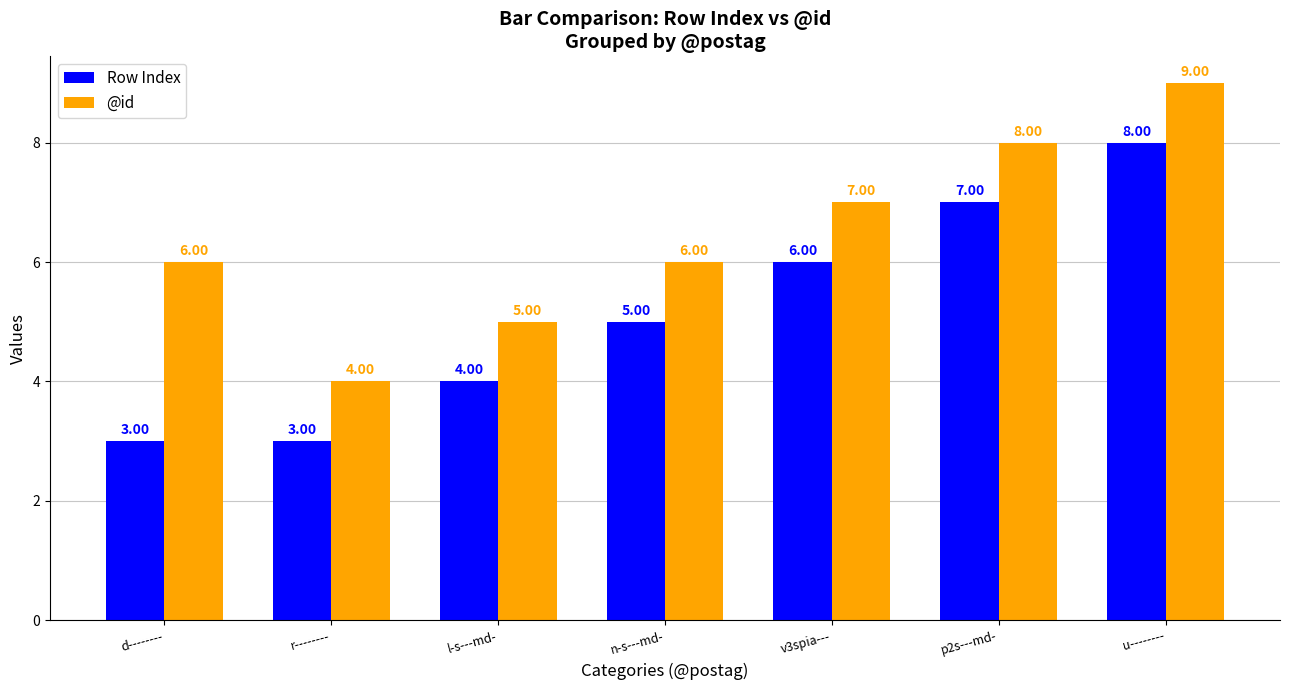

Reading left to right, extract all data points from this chart.

Row Index: 3	3	4	5	6	7	8
@id: 6	4	5	6	7	8	9